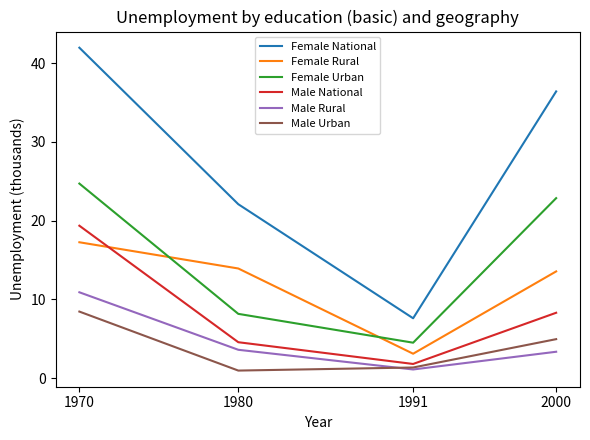

True or false: Female Rural and Male Rural intersect in this chart.

False